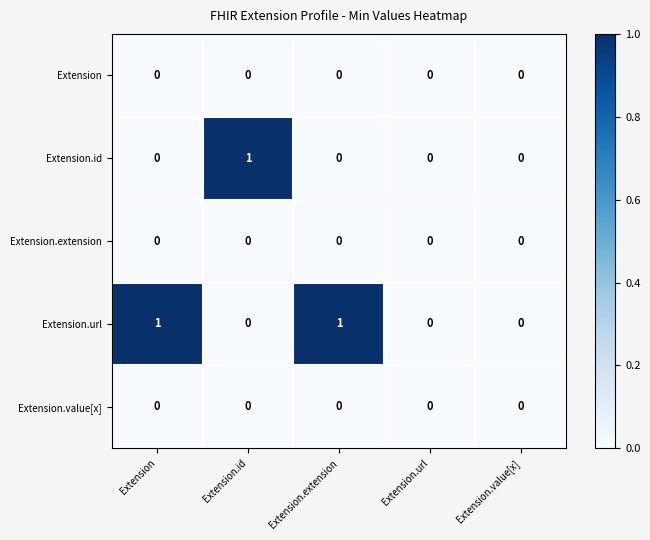

Reading left to right, list all the values displayed in this chart.

Extension: Extension=0	Extension.id=0	Extension.extension=0	Extension.url=0	Extension.value[x]=0
Extension.id: Extension=0	Extension.id=1	Extension.extension=0	Extension.url=0	Extension.value[x]=0
Extension.extension: Extension=0	Extension.id=0	Extension.extension=0	Extension.url=0	Extension.value[x]=0
Extension.url: Extension=1	Extension.id=0	Extension.extension=1	Extension.url=0	Extension.value[x]=0
Extension.value[x]: Extension=0	Extension.id=0	Extension.extension=0	Extension.url=0	Extension.value[x]=0